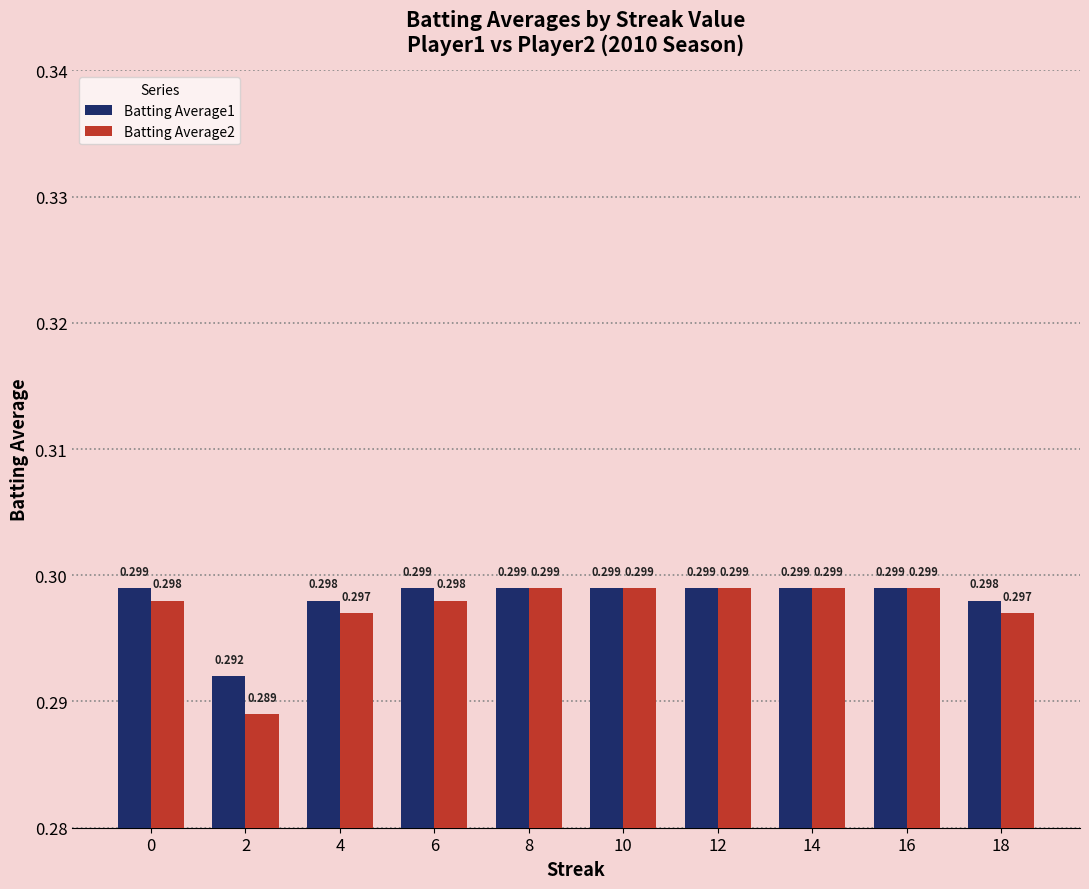

Is the value of Batting Average1 at 0 greater than the value of Batting Average2 at 4?

Yes